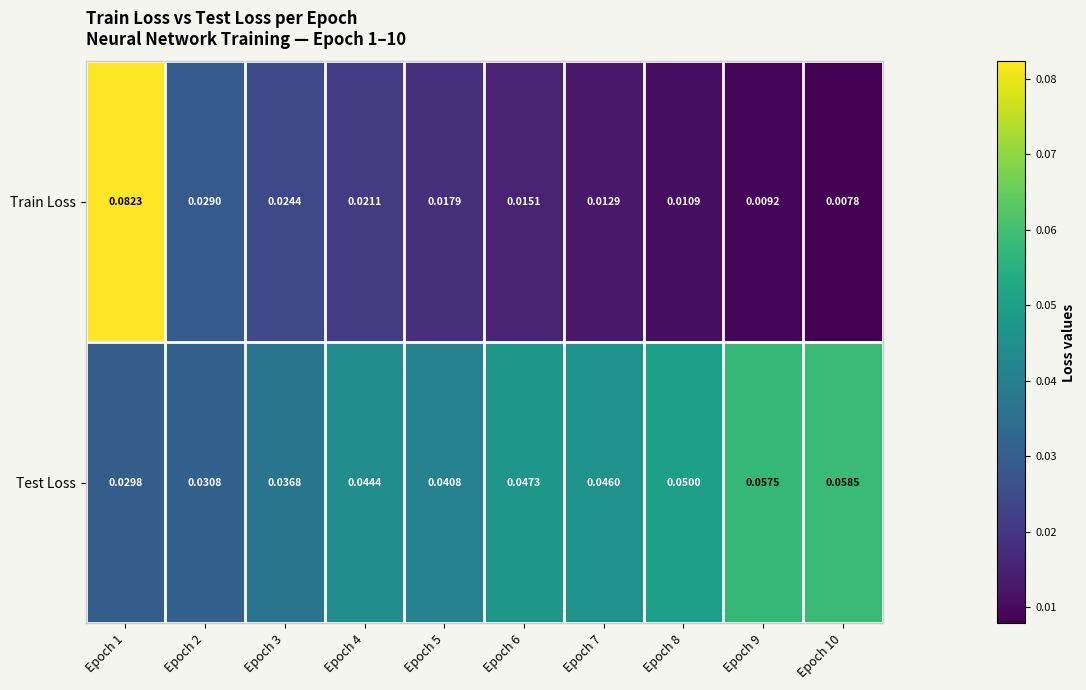

Is the value of Test Loss at Epoch 1 greater than the value of Train Loss at Epoch 2?

Yes